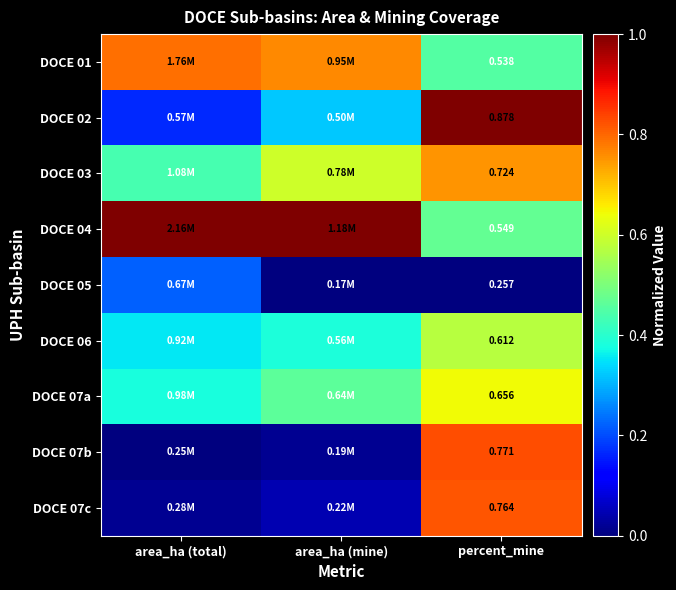

What is the difference between the highest and lowest values at area_ha (mine)?

1.0